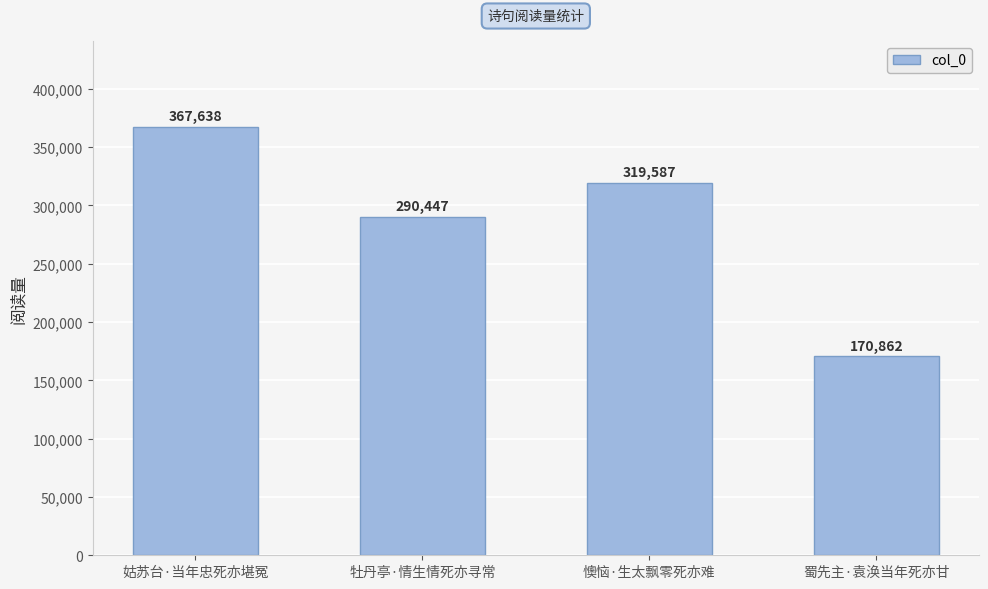

How many data points does each series have?

4